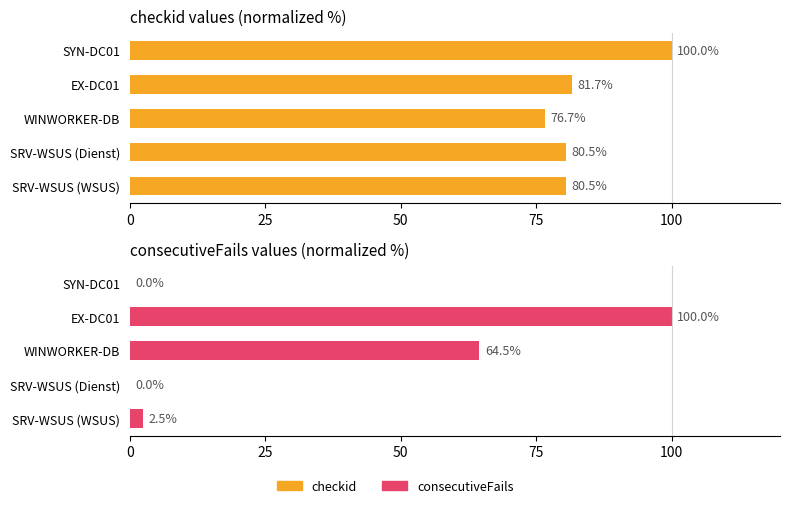

What are all the series names shown in the legend?

checkid, consecutiveFails